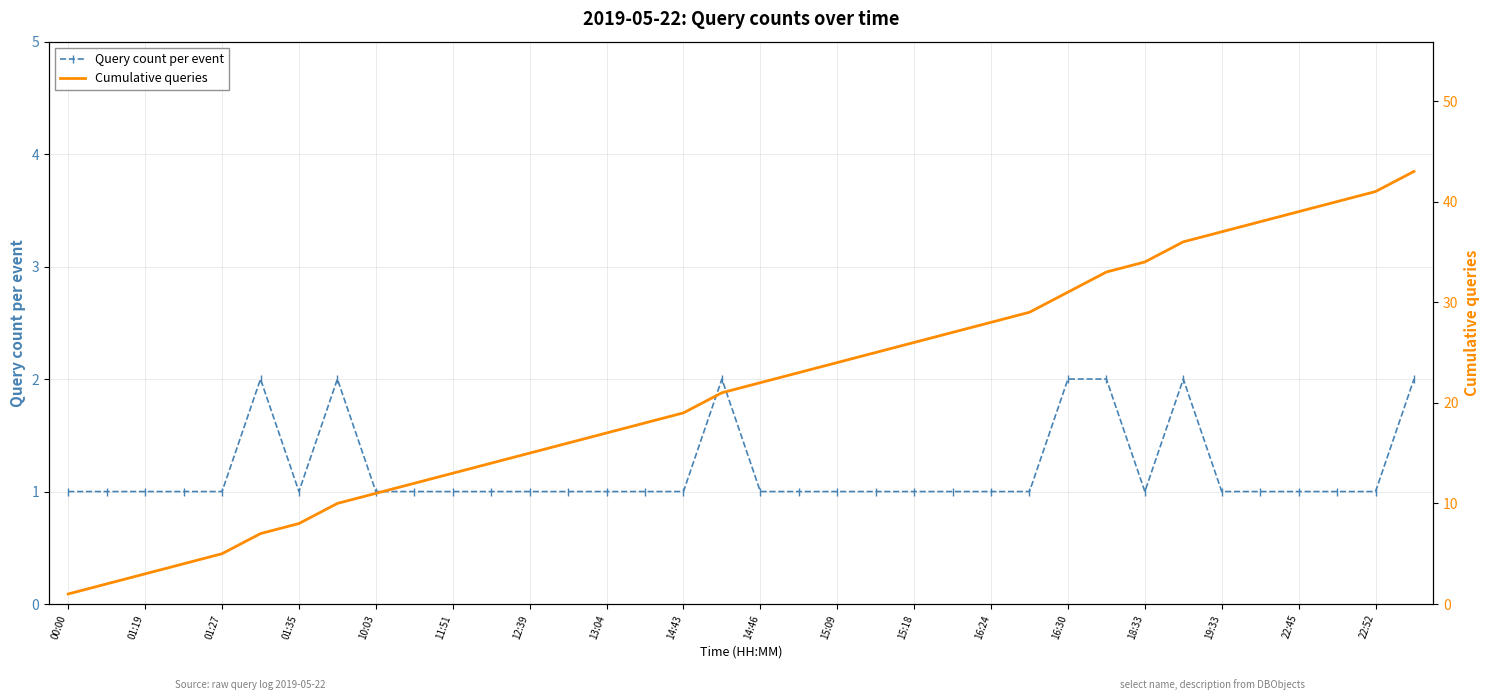

List the series in order of their peak value, highest first.

Cumulative queries, Query count per event